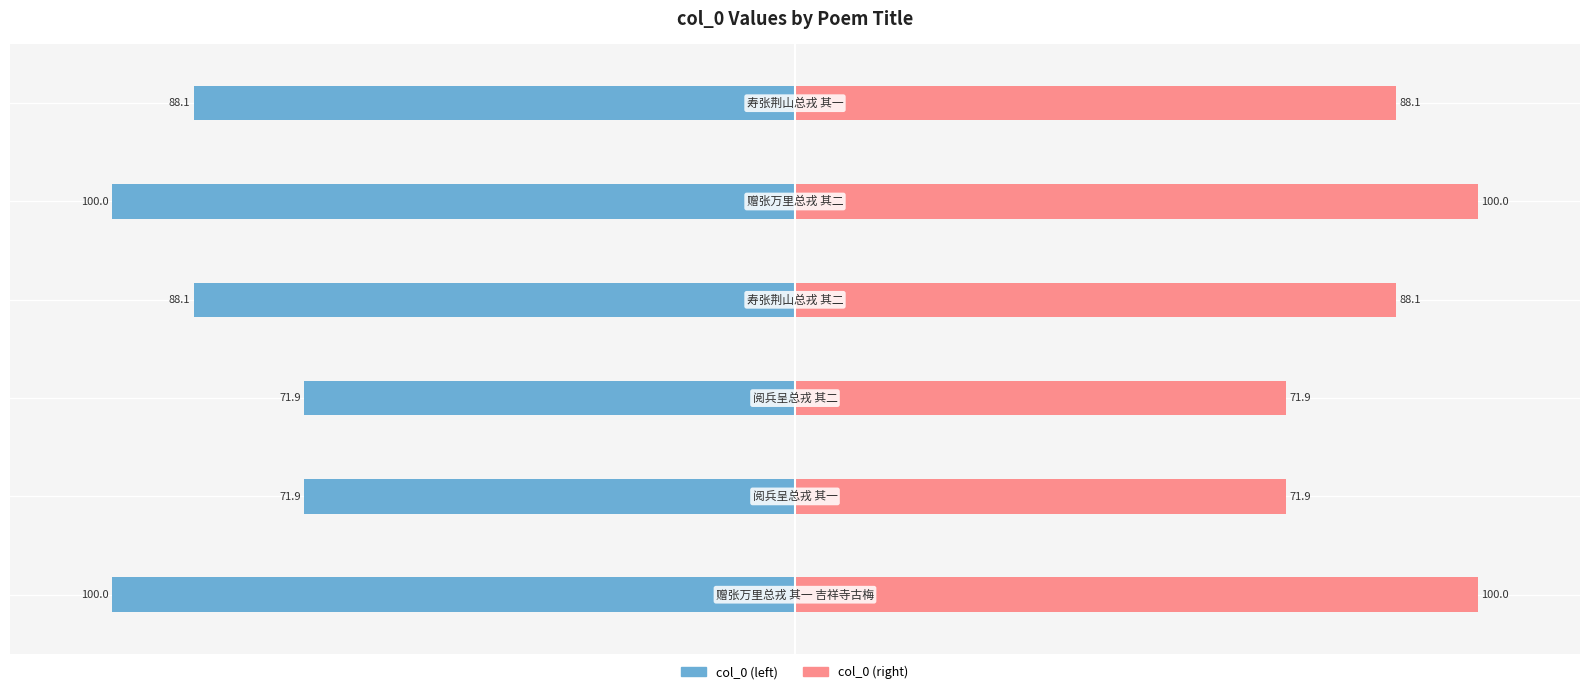

Rank the series by their average value, from highest to lowest.

col_0 (right), col_0 (left)